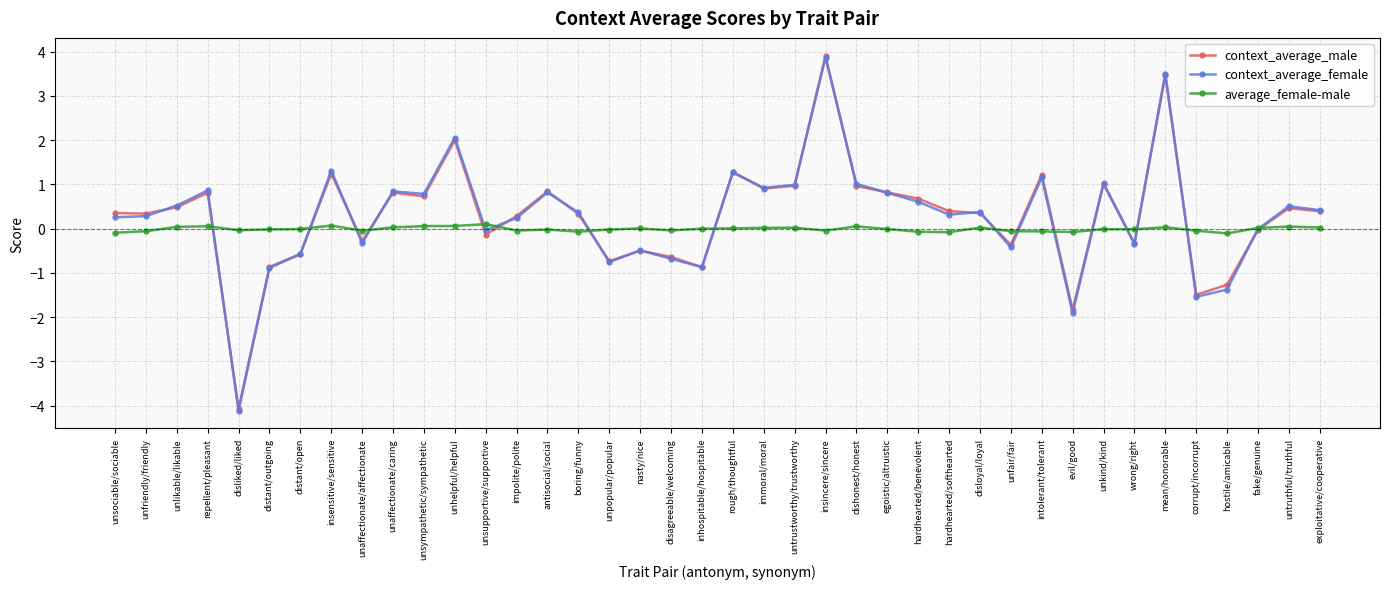

Is it true that context_average_female equals 0.3 at insensitive/sensitive?

False